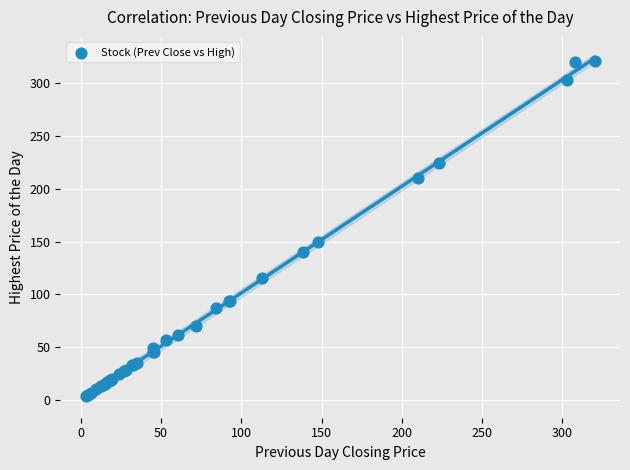

What Y value in the scatter plot is closest to 162?

150.0